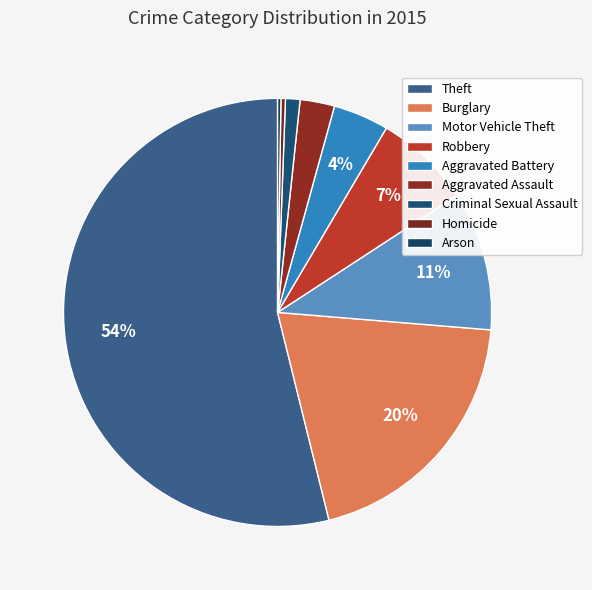

Which category has the biggest portion of the pie?

Theft